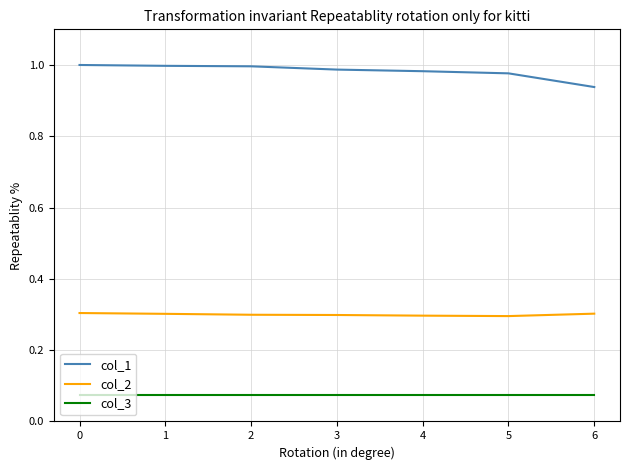

Which series has the widest spread of values?

col_1